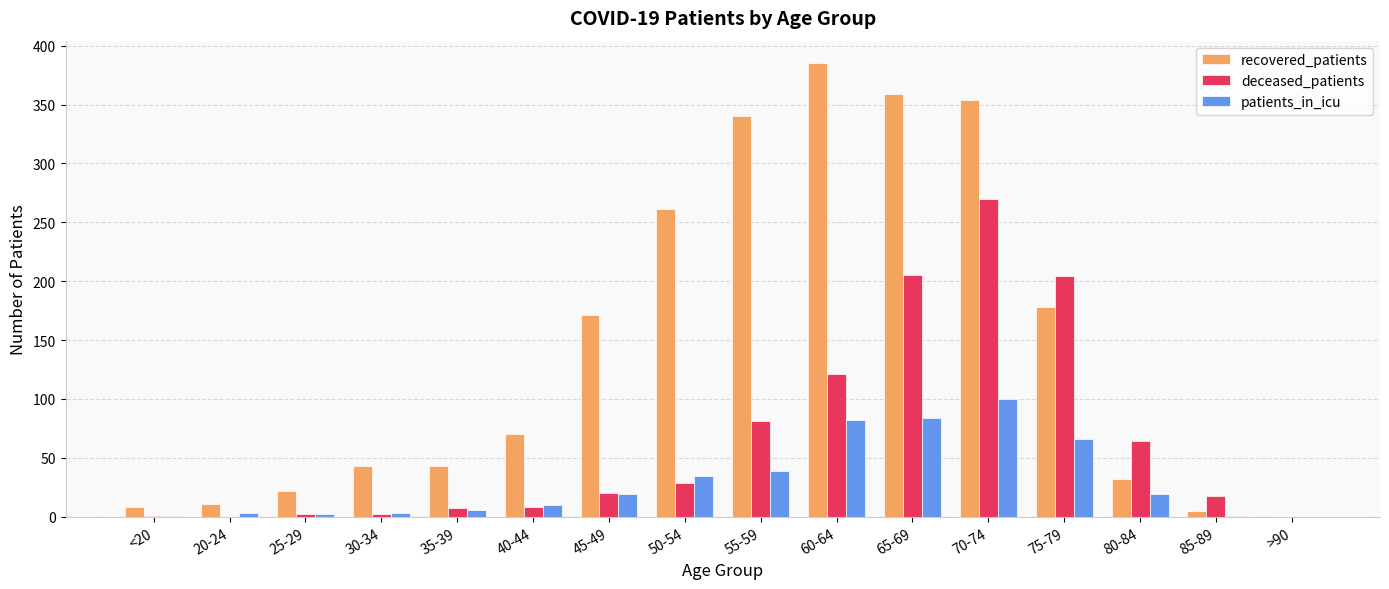

What is the total value across all series at 50-54?

325